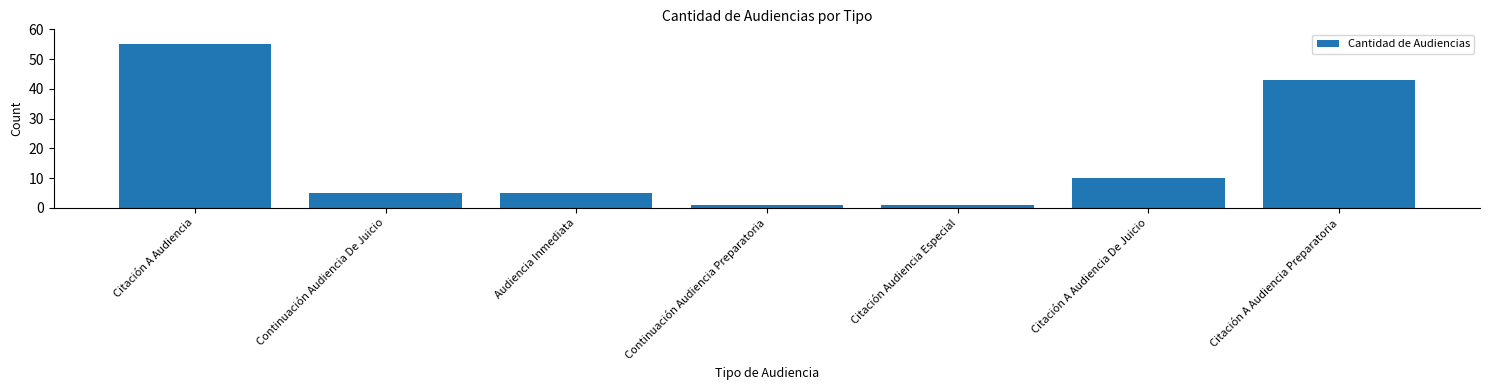

Reading left to right, what are all the values shown in this chart?

55	5	5	1	1	10	43